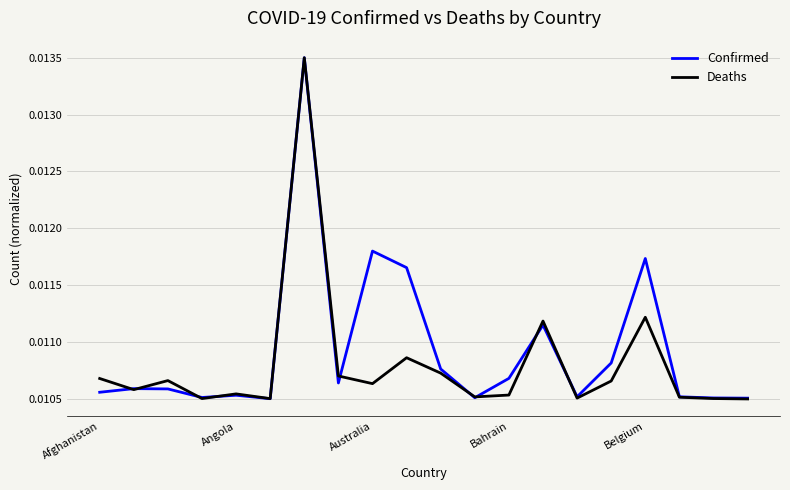

Does the chart display data point markers on the line(s)?

No